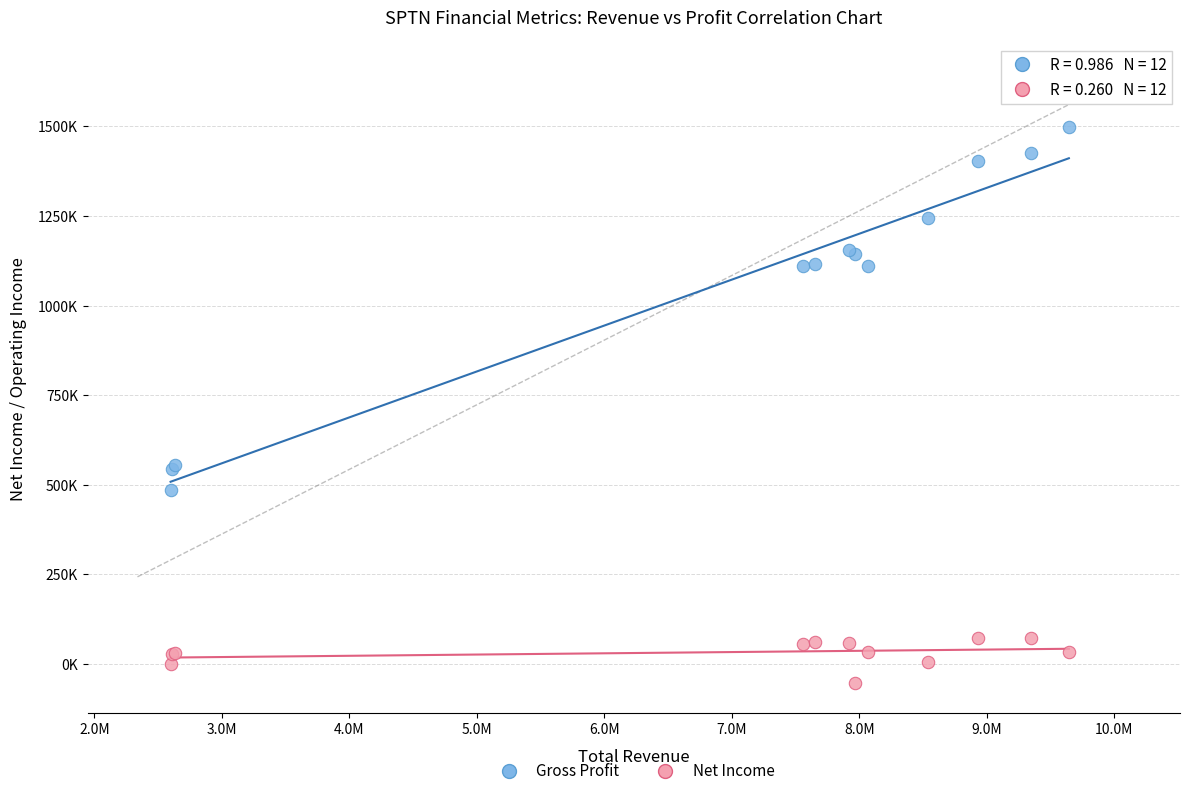

What are all the series names shown in the legend?

Gross Profit, Net Income